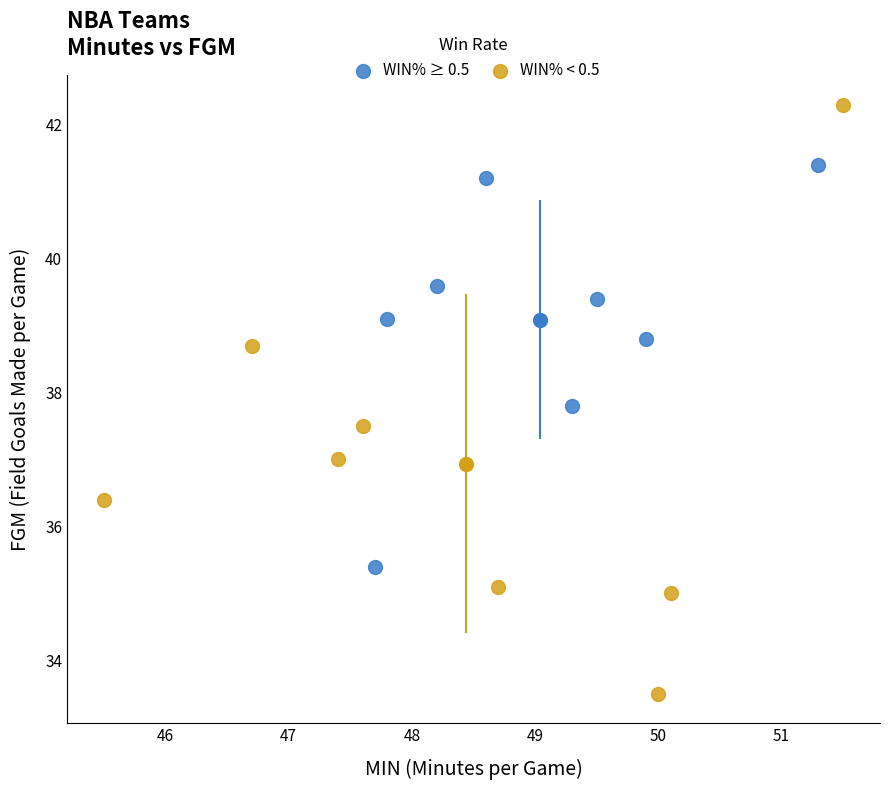

What are all the series names shown in the legend?

WIN% ≥ 0.5, WIN% < 0.5